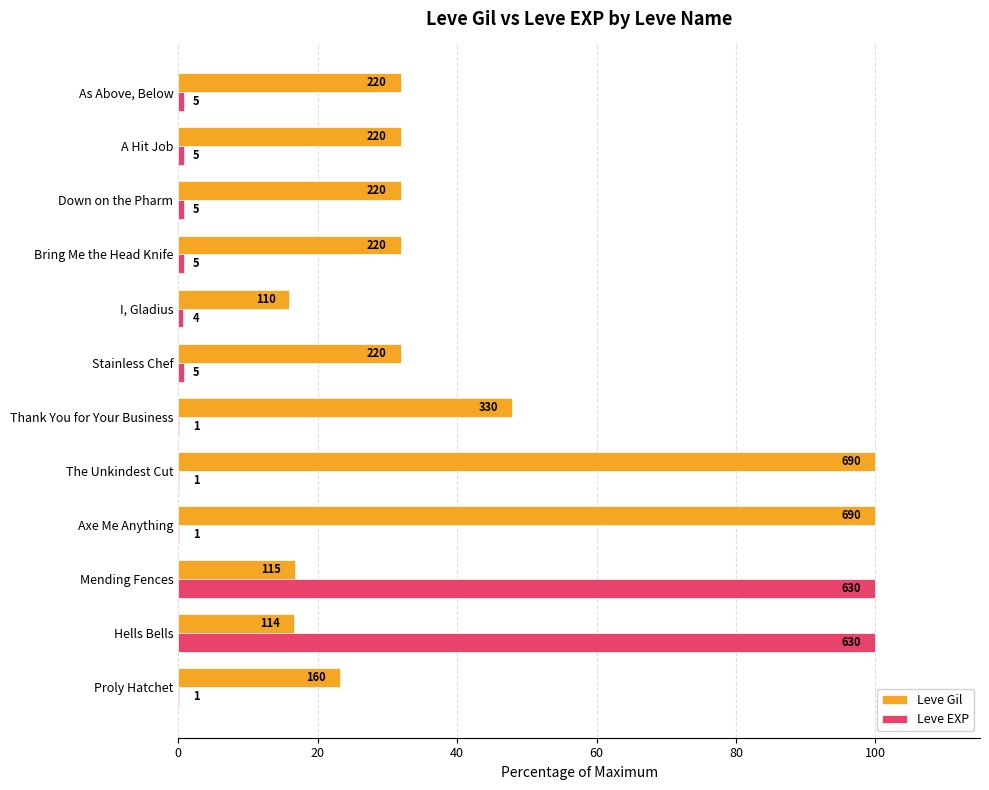

What are all the series names shown in the legend?

Leve Gil, Leve EXP